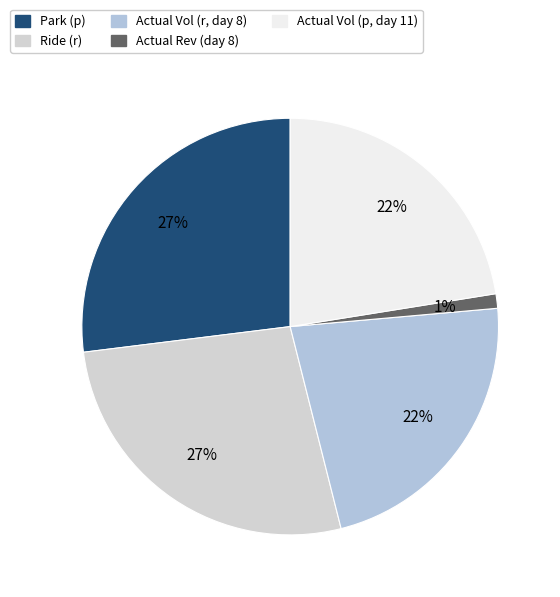

Which has a higher value, Park (p) or Actual Vol (p, day 11)?

Park (p)